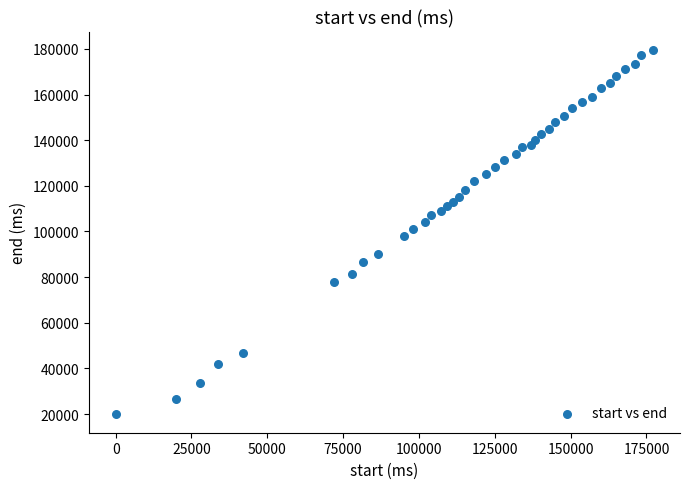

What is the range of Y values (max minus min)?

159760